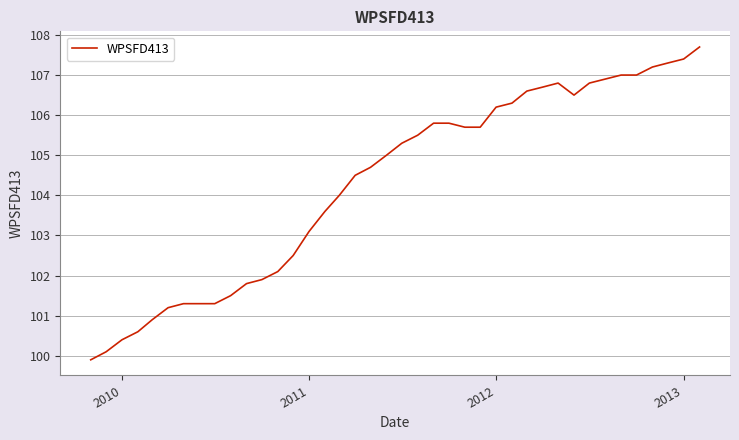

What is the maximum value shown in the chart?

107.7